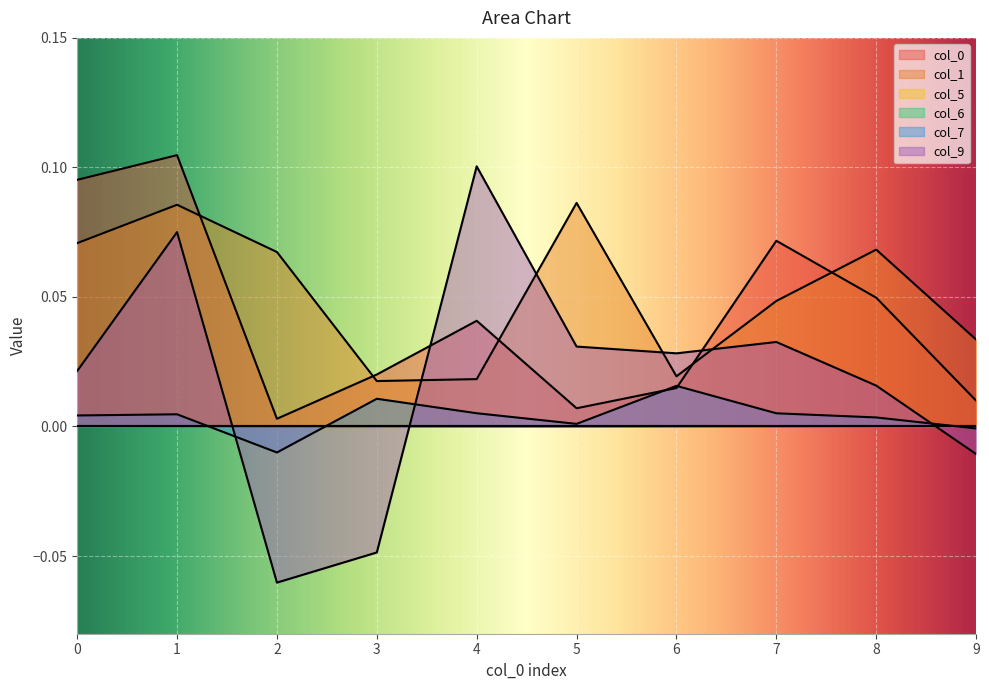

True or false: 9 and 7 intersect in this chart.

True